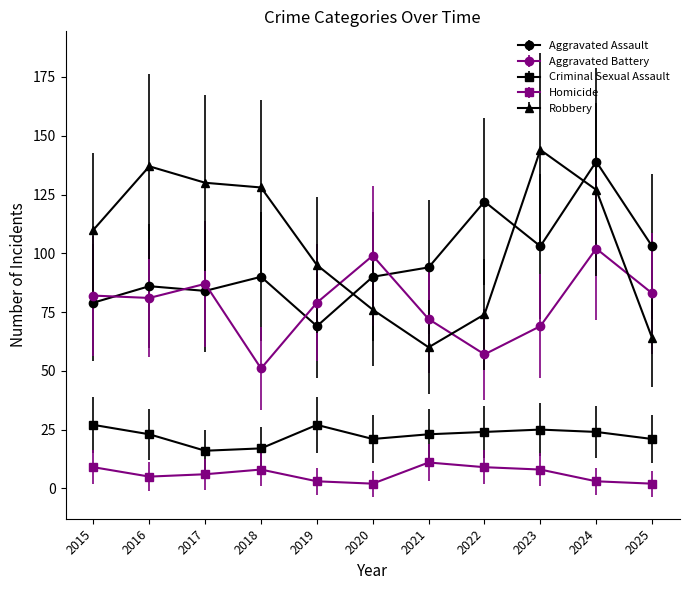

What is the minimum value shown in the chart?

2